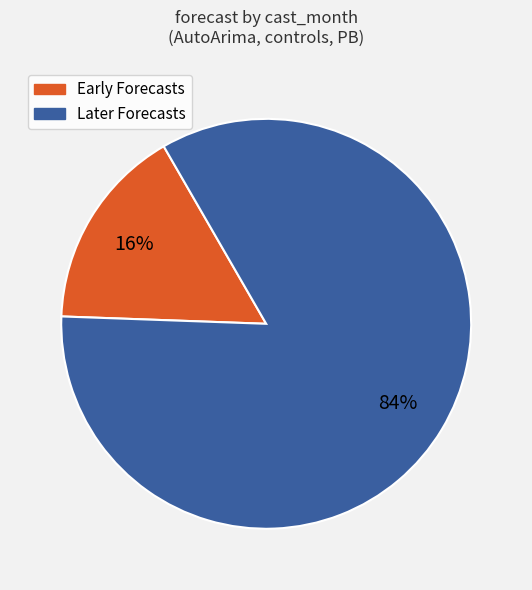

To the nearest percent, what is the average slice percentage?

50%